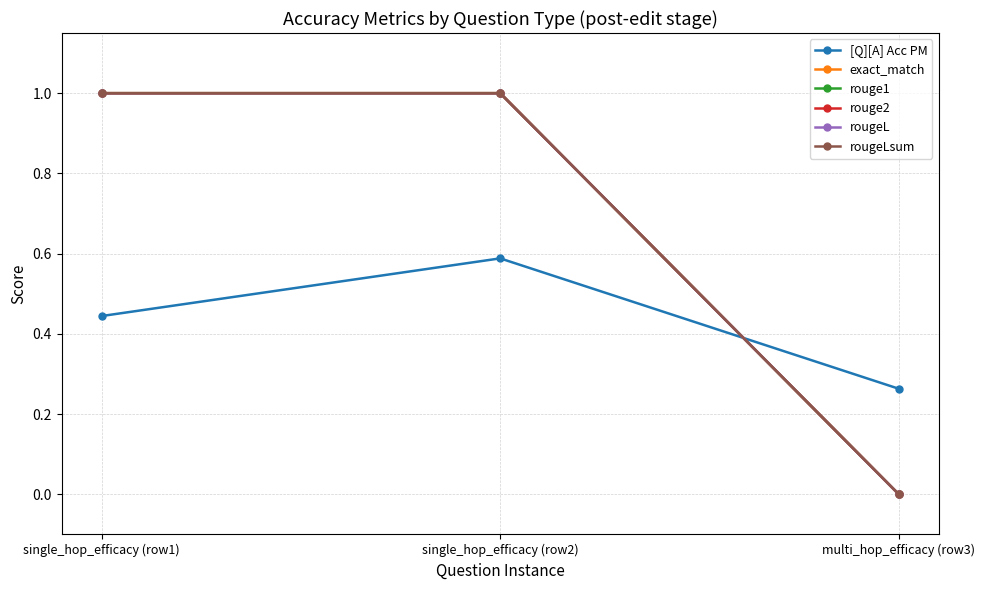

What is the value of the [Q][A] Acc PM point at the 2nd from the left?

0.6